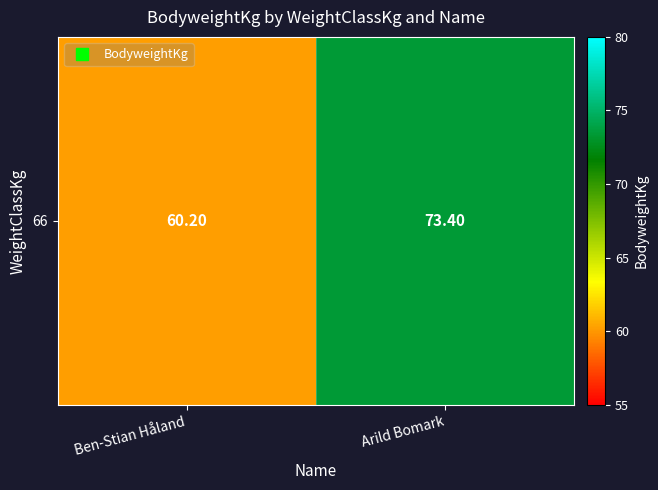

Reading left to right, extract all data points from this chart.

60.2	73.4